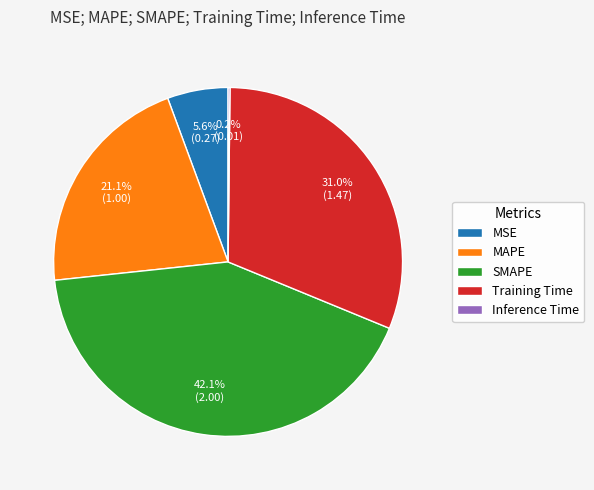

What is the largest slice in the pie chart?

SMAPE